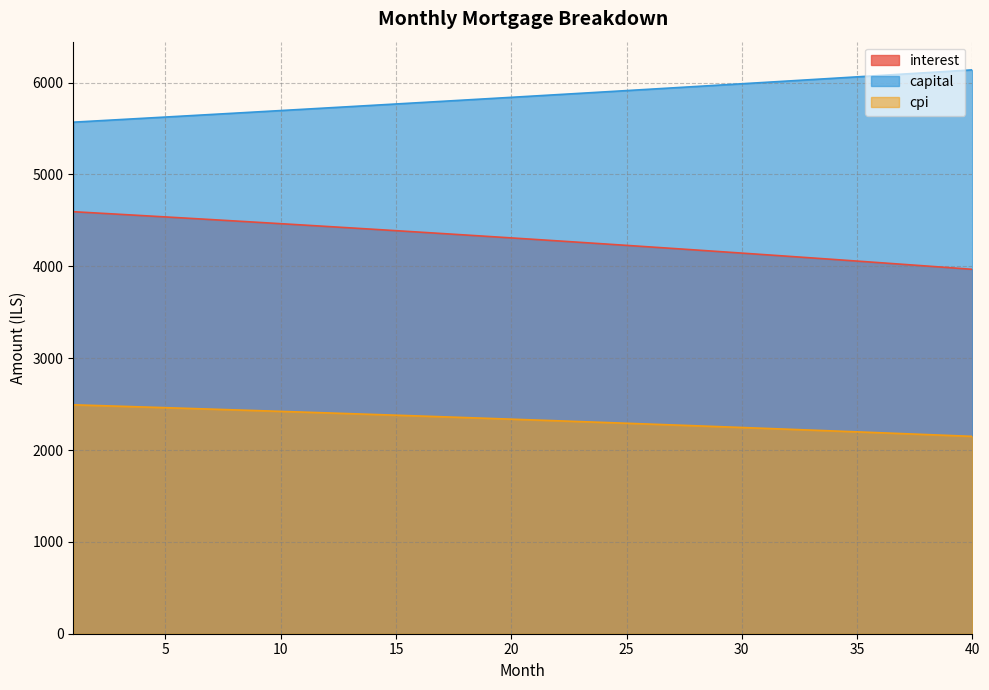

Which series has the largest total across all categories?

capital